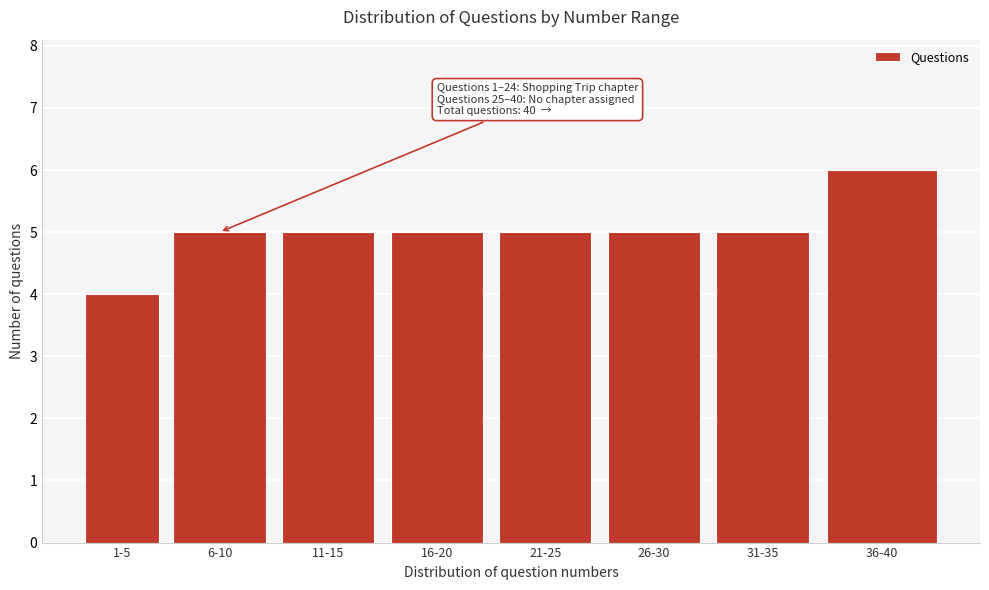

Reading left to right, what are all the values shown in this chart?

1-5=4	6-10=5	11-15=5	16-20=5	21-25=5	26-30=5	31-35=5	36-40=6